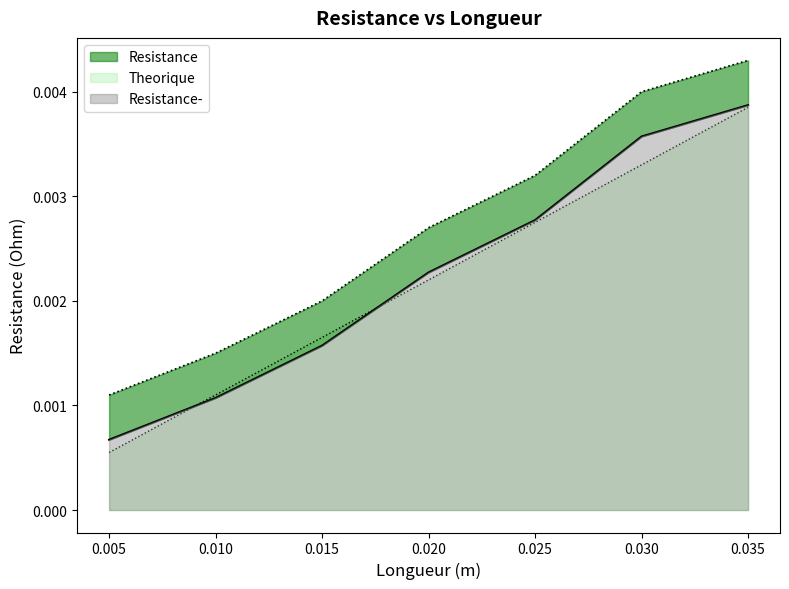

Is it true that Resistance equals 0.0 at 0.020?

True